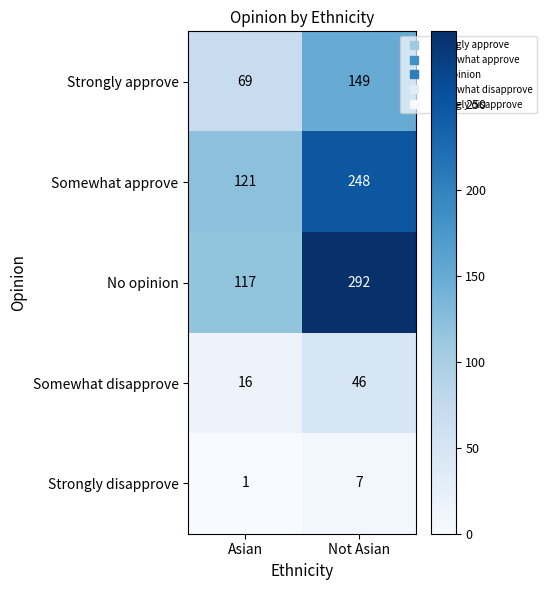

How many series are shown in this chart?

5